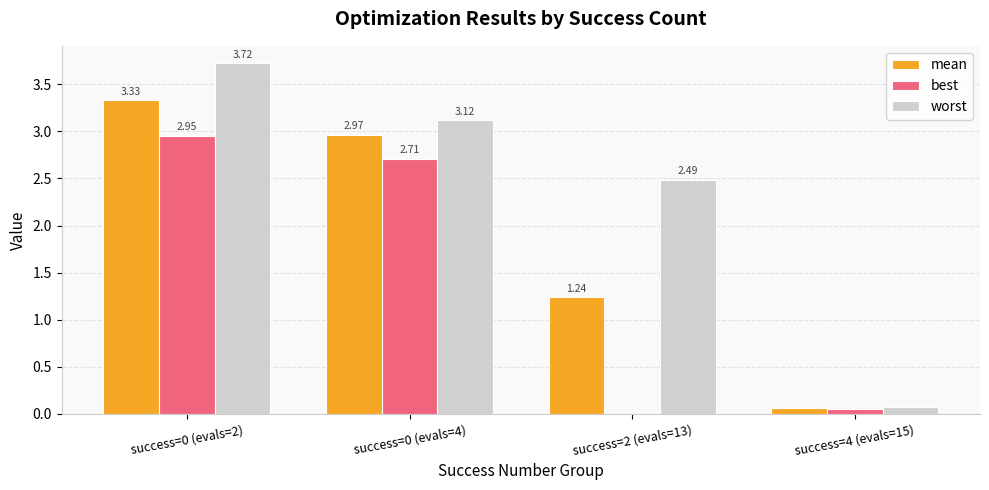

What is the sum of all best values?

5.7